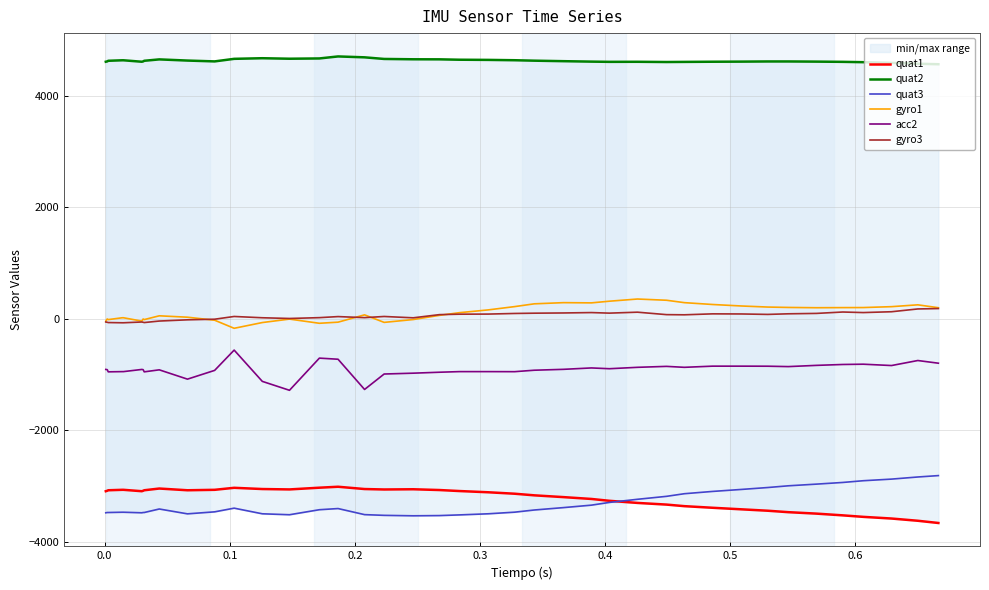

How many data points in acc2 are less than -910?

19